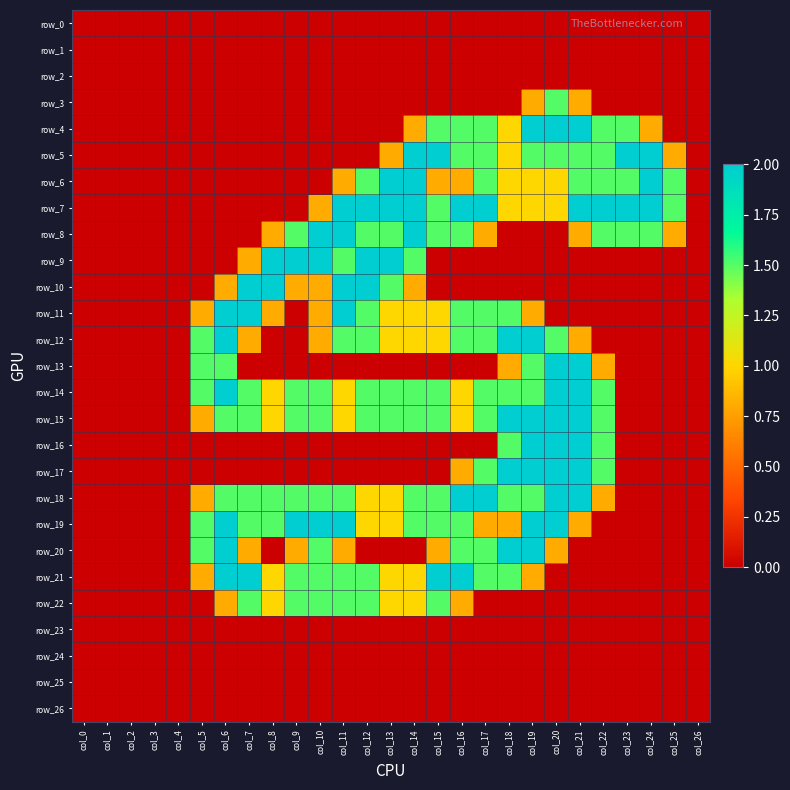

What is the difference between the maximum and minimum values in the row_16 series?

2.0